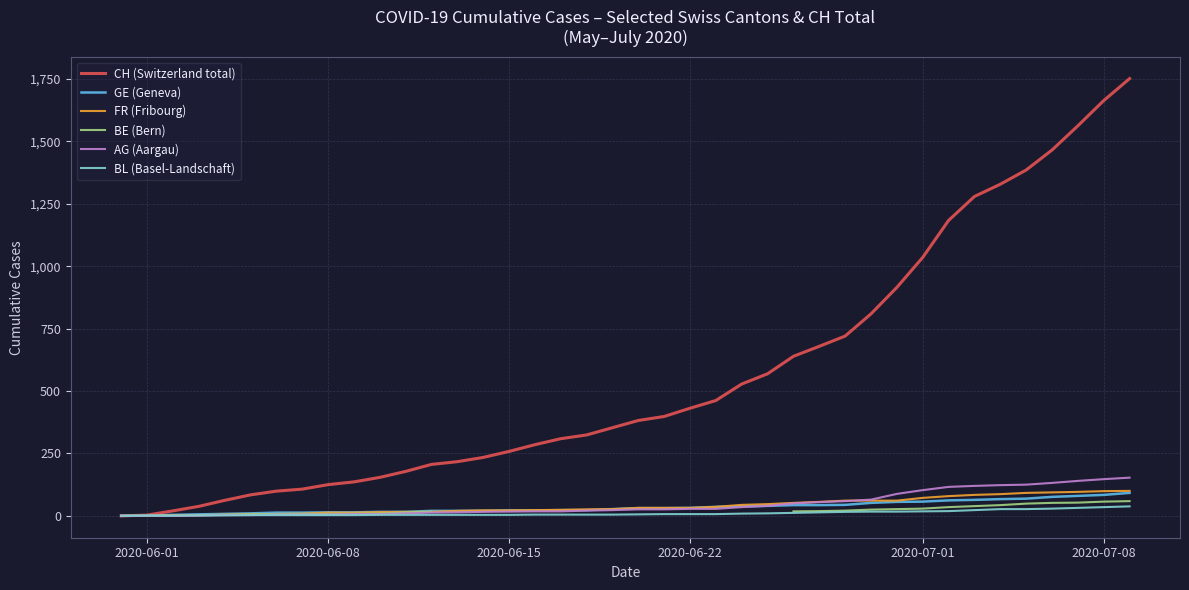

What is the highest value of the GE (Geneva) series?

92